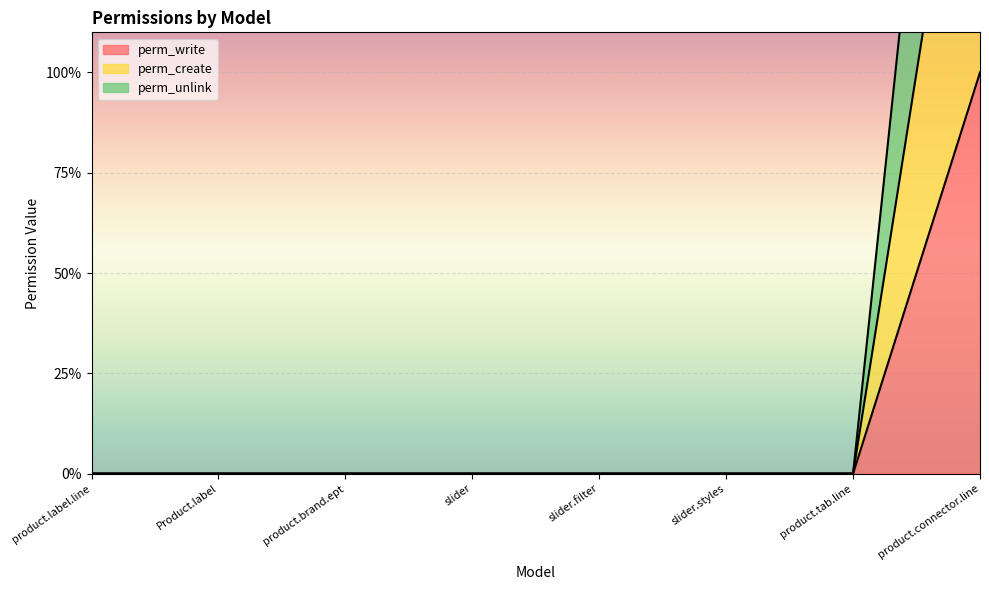

At which category is the sum across all series the highest?

product.connector.line